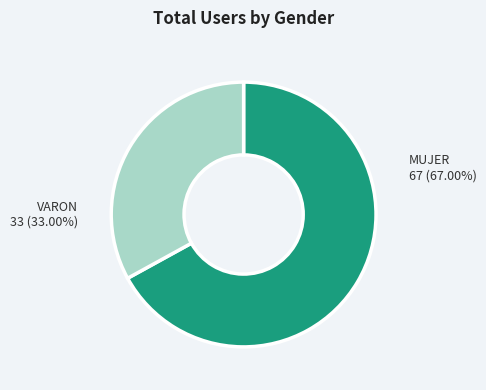

How many segments does this pie chart have?

2